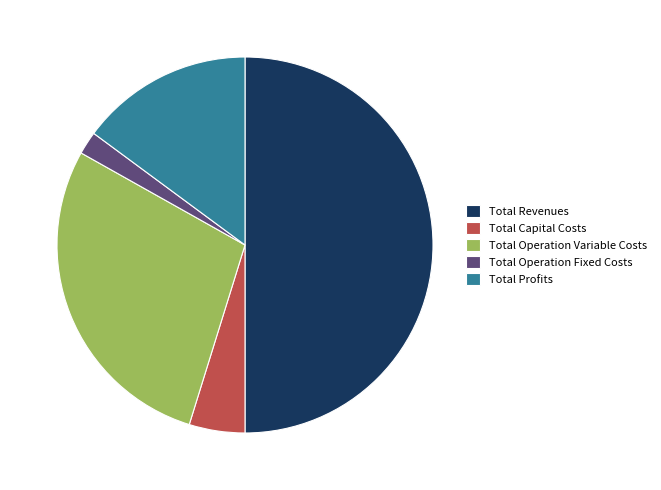

Between Total Operation Fixed Costs and Total Revenues, which is larger?

Total Revenues